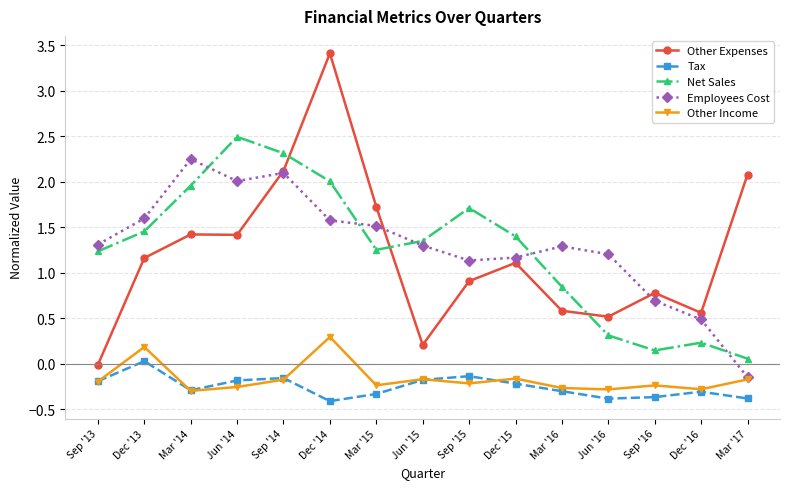

At which category is the sum across all series the highest?

Dec '14